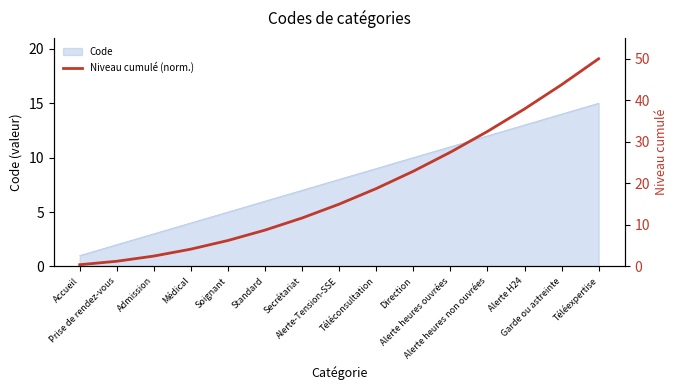

At which label does the data first exceed 15?

Téléconsultation